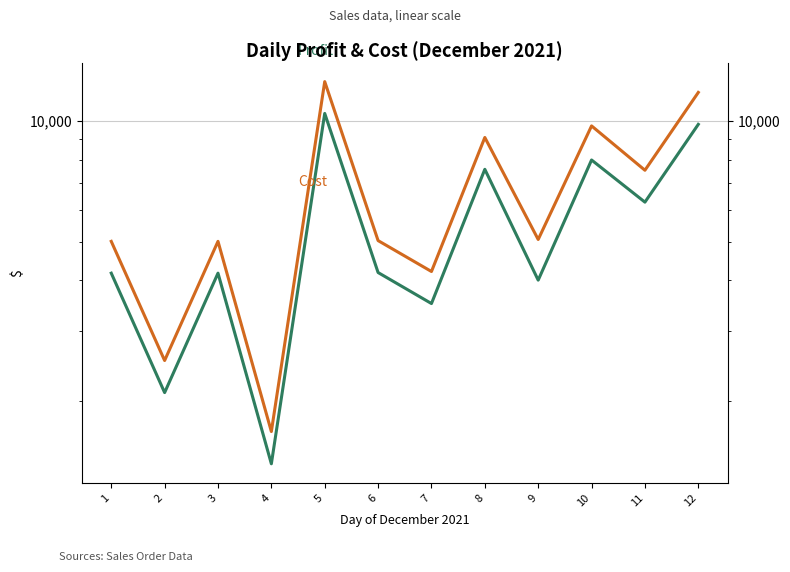

At which label is Cost closest to 7107?

11